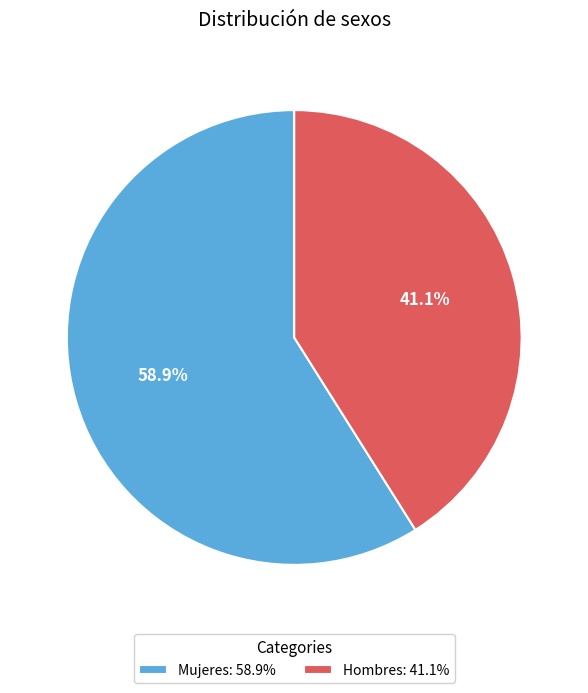

To the nearest percent, what is the average slice percentage?

50%